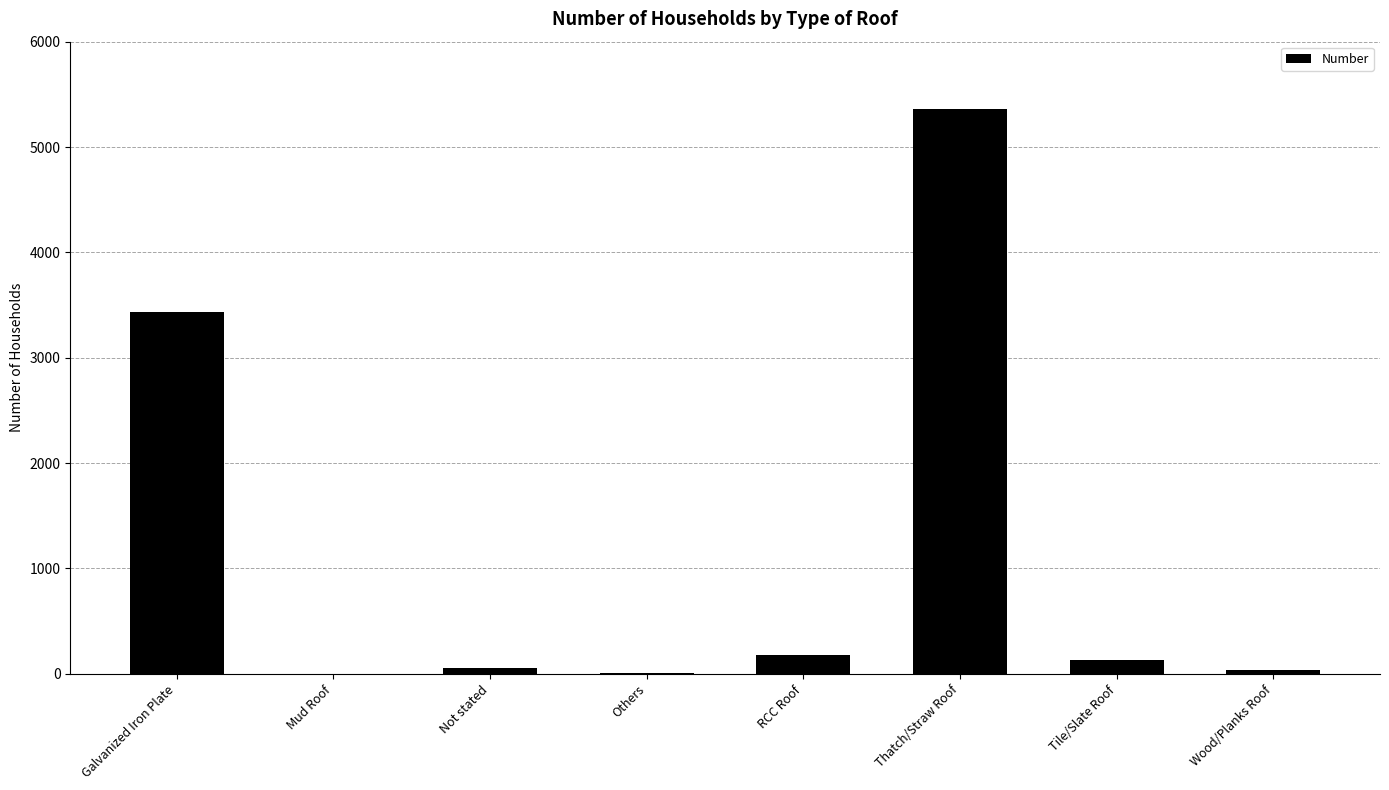

The value at Galvanized Iron Plate is 3436. True or false?

True